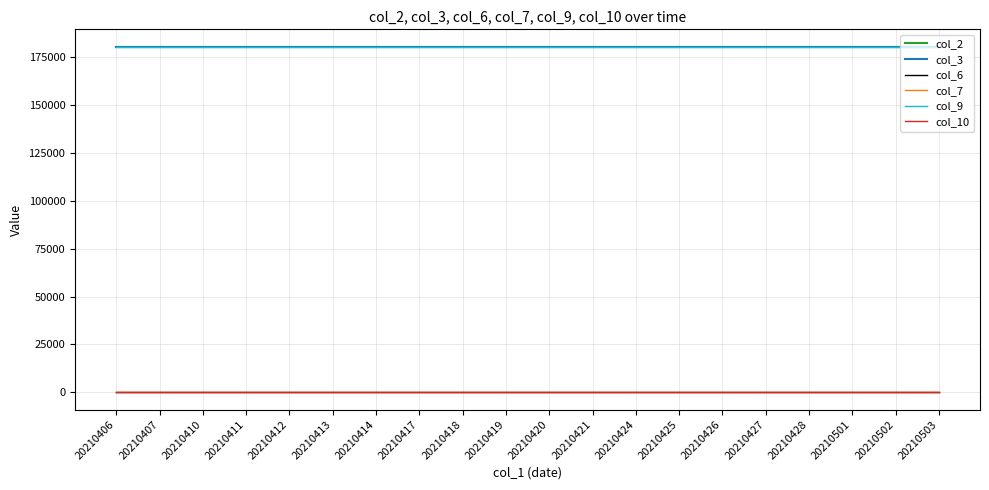

What is the greatest value displayed?

180500